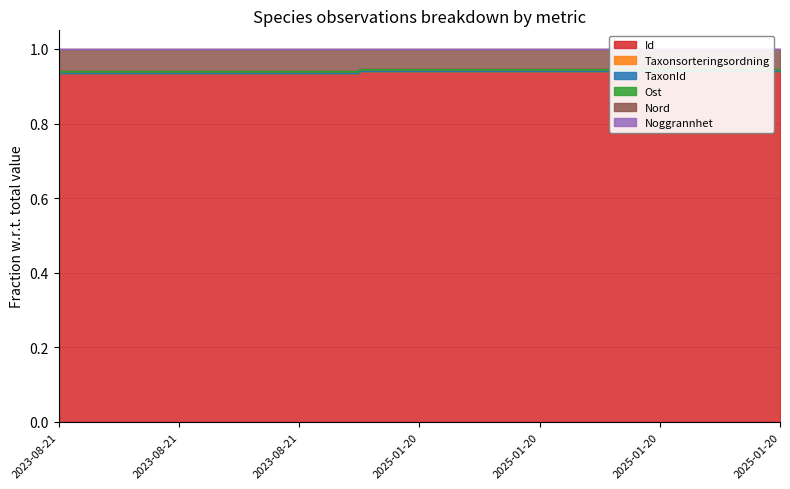

Which series changed the most between 2023-08-21 and 2023-08-21?

Ost